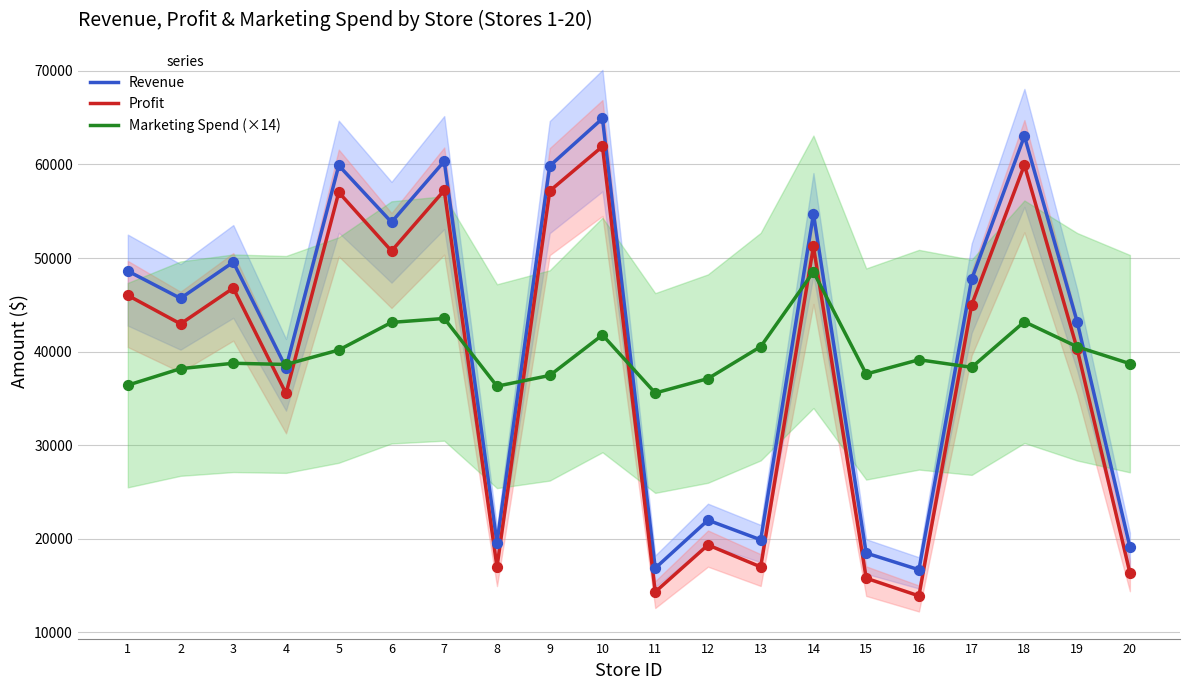

At how many categories does at least one series exceed 25458?

20